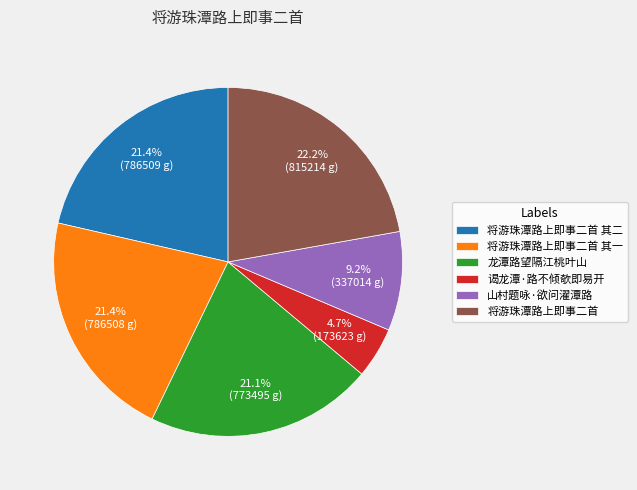

What portion of the pie excludes 将游珠潭路上即事二首?

77.8%